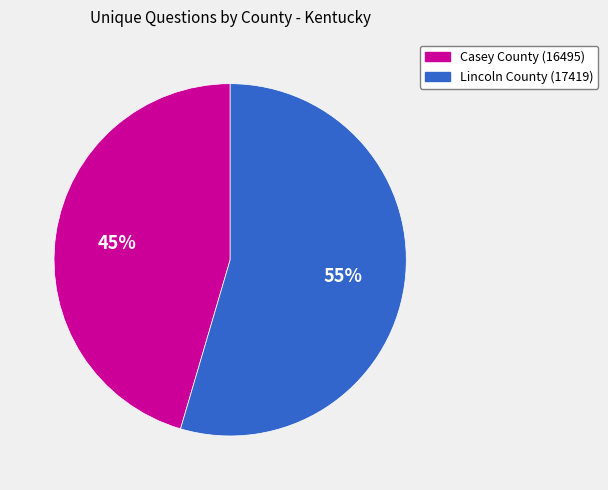

To the nearest percent, what is the average slice percentage?

50%